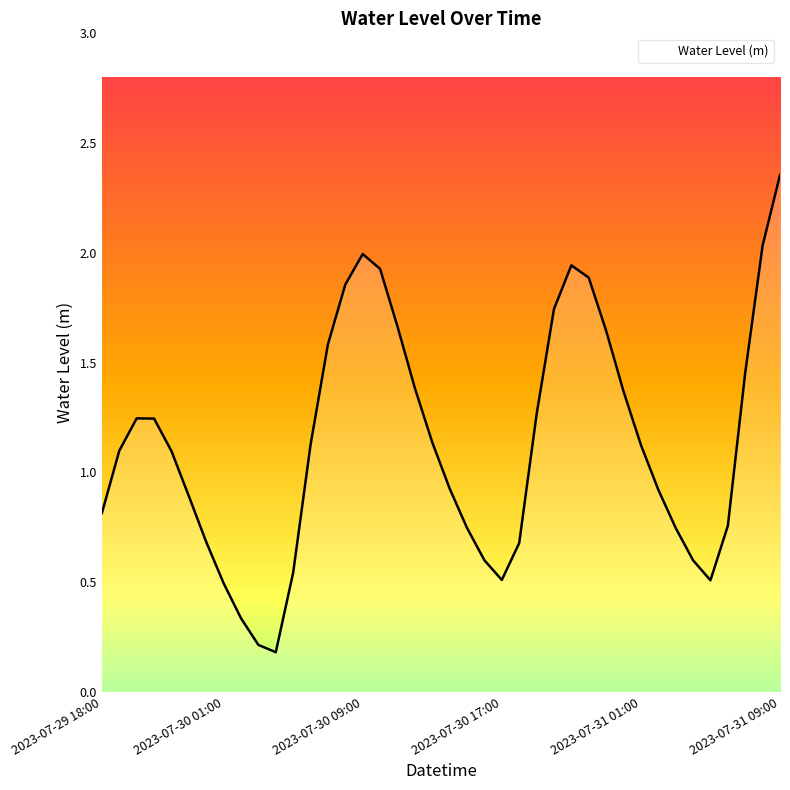

Does the chart display data point markers on the line(s)?

No